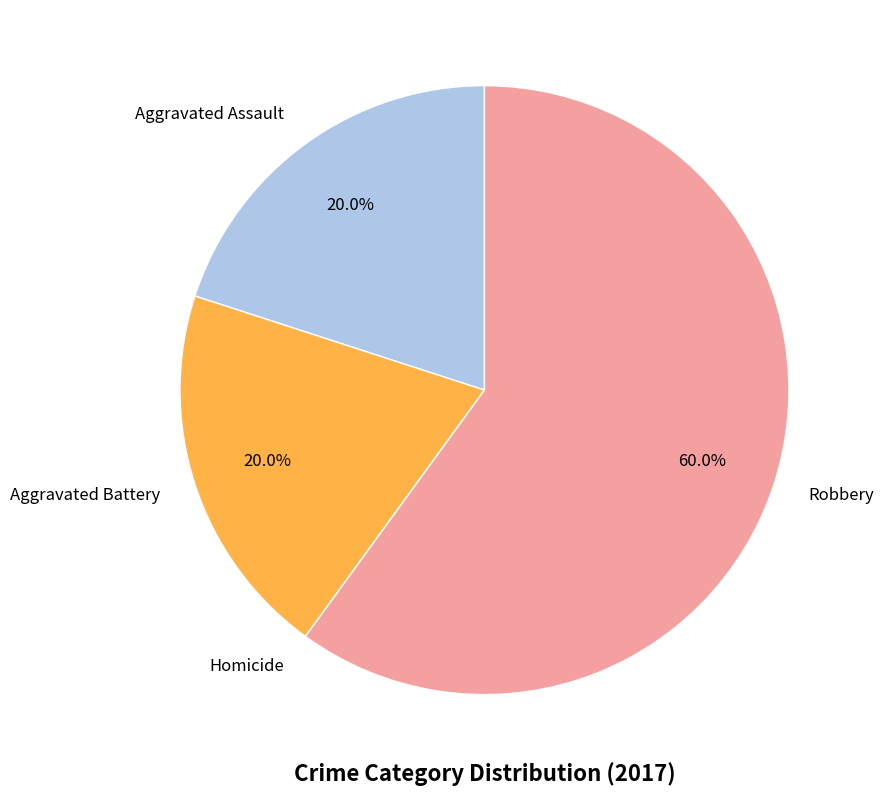

The Aggravated Battery slice represents 29% of the pie. True or false?

False